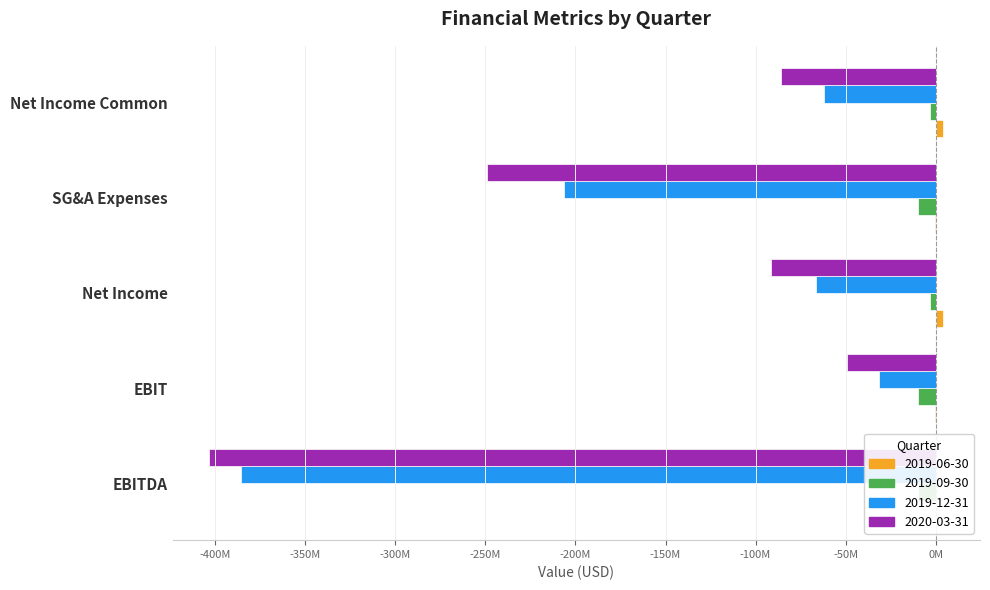

Reading left to right, transcribe all the data shown in this chart.

2019-06-30: -588500	-588500	4292200	-588500	4292200
2019-09-30: -9788300	-9788300	-3329700	-9788300	-3329700
2019-12-31: -385625400	-31225900	-66370200	-206297900	-62126300
2020-03-31: -403395100	-48995600	-91550300	-248914600	-86119400